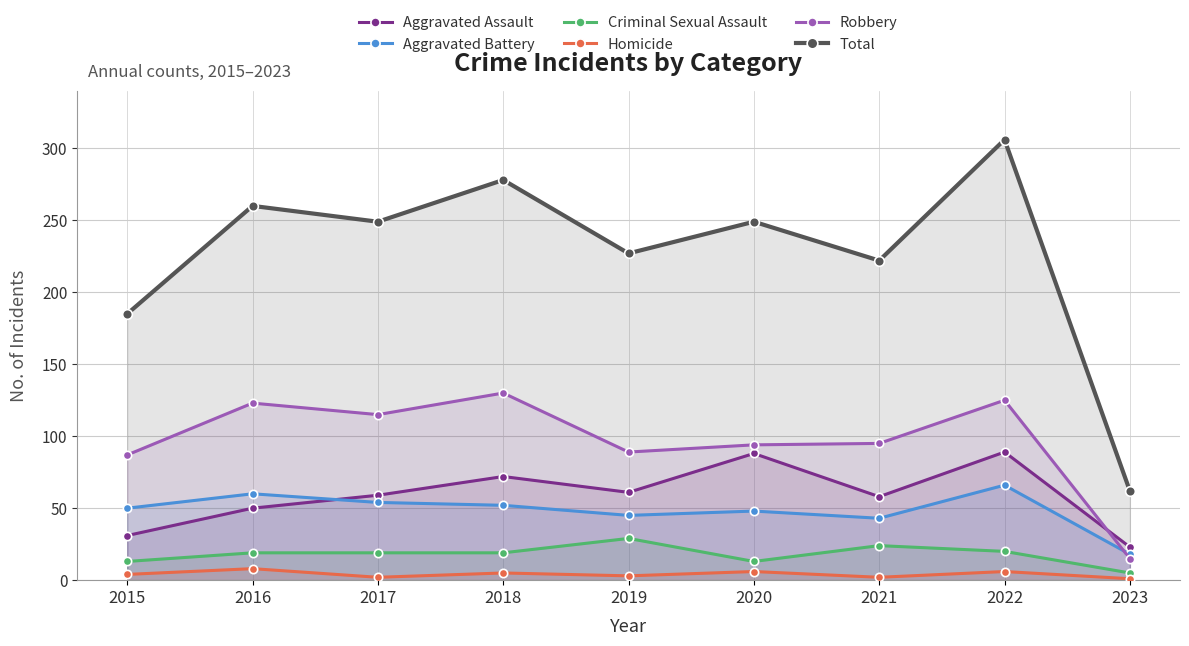

Reading right to left, list all the values displayed in this chart.

Aggravated Assault: 2023=23	2022=89	2021=58	2020=88	2019=61	2018=72	2017=59	2016=50	2015=31
Aggravated Battery: 2023=18	2022=66	2021=43	2020=48	2019=45	2018=52	2017=54	2016=60	2015=50
Criminal Sexual Assault: 2023=5	2022=20	2021=24	2020=13	2019=29	2018=19	2017=19	2016=19	2015=13
Homicide: 2023=1	2022=6	2021=2	2020=6	2019=3	2018=5	2017=2	2016=8	2015=4
Robbery: 2023=15	2022=125	2021=95	2020=94	2019=89	2018=130	2017=115	2016=123	2015=87
Total: 2023=62	2022=306	2021=222	2020=249	2019=227	2018=278	2017=249	2016=260	2015=185